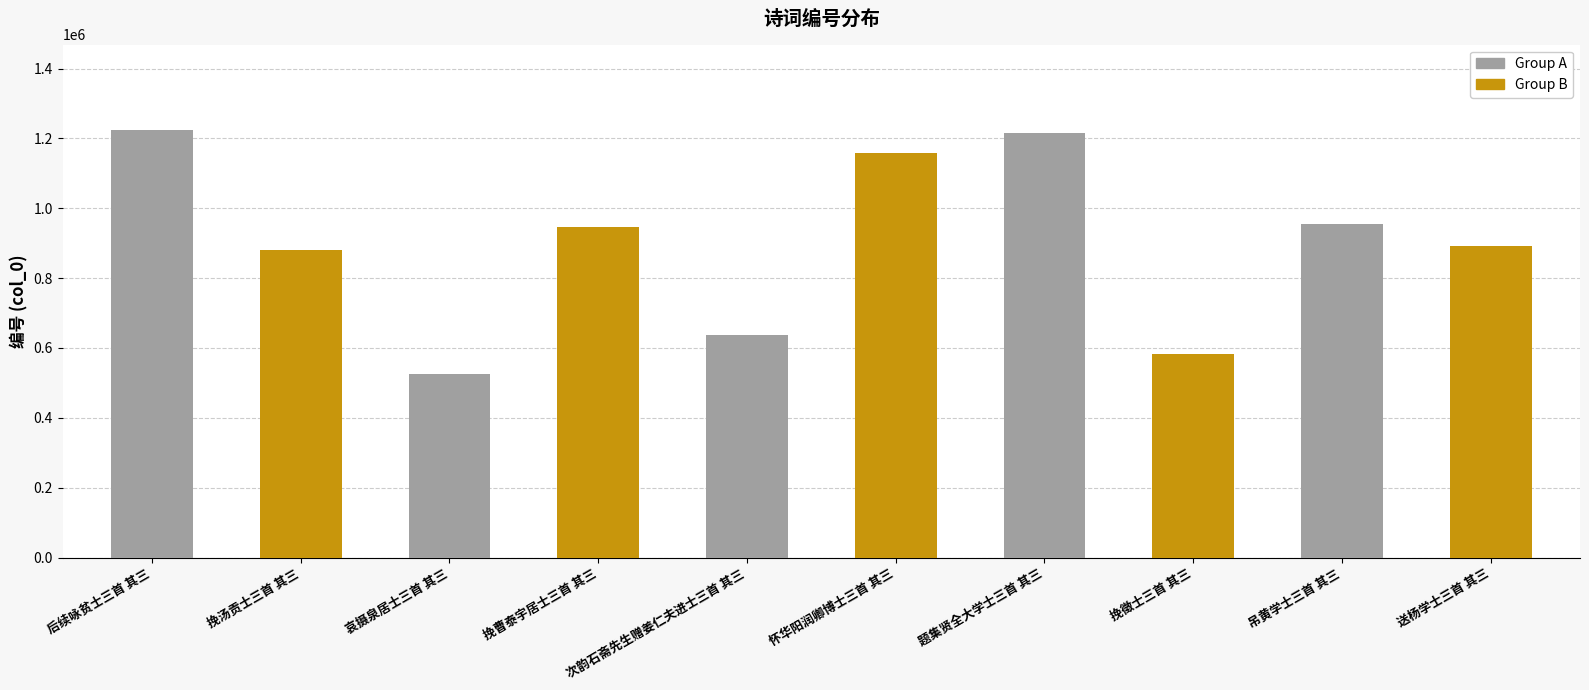

Are the bars horizontal?

No